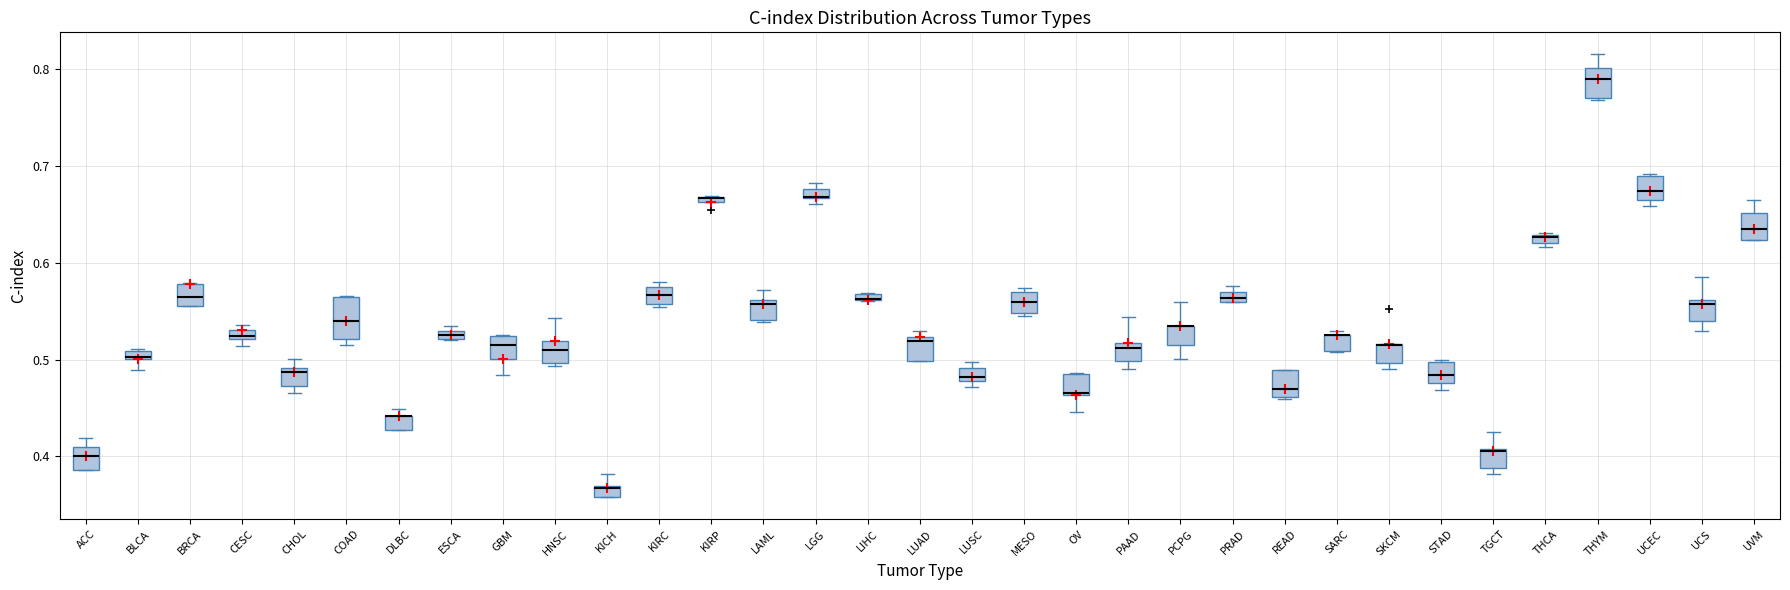

Comparing the boxes themselves (not the whiskers), which one is the tallest?

COAD